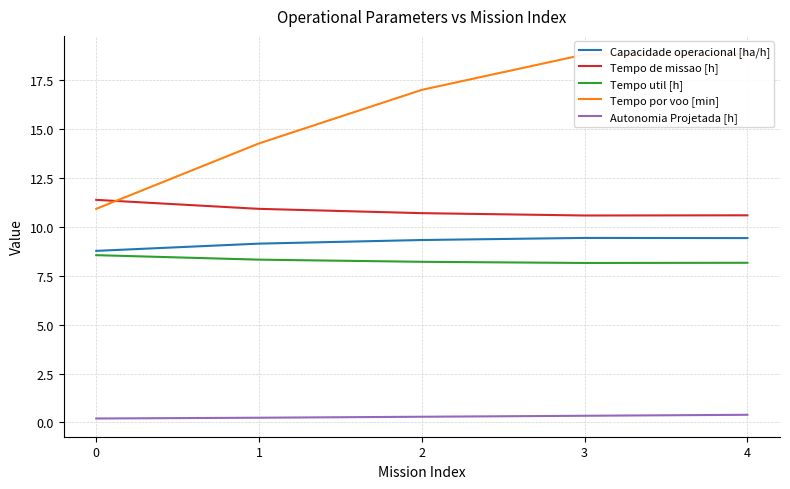

Reading left to right, transcribe all the data shown in this chart.

Capacidade operacional [ha/h]: 0=8.8	1=9.2	2=9.3	3=9.4	4=9.4
Tempo de missao [h]: 0=11.4	1=10.9	2=10.7	3=10.6	4=10.6
Tempo util [h]: 0=8.6	1=8.3	2=8.2	3=8.2	4=8.2
Tempo por voo [min]: 0=10.9	1=14.3	2=17.0	3=18.8	4=18.9
Autonomia Projetada [h]: 0=0.2	1=0.2	2=0.3	3=0.3	4=0.4